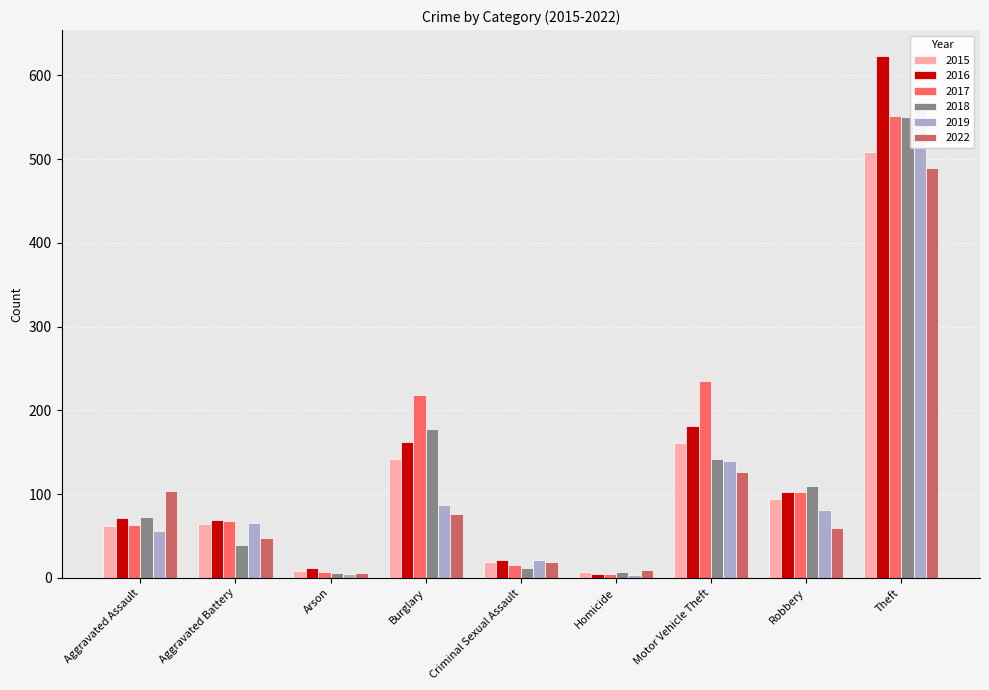

Reading left to right, transcribe all the data shown in this chart.

2015: Aggravated Assault=62	Aggravated Battery=64	Arson=8	Burglary=142	Criminal Sexual Assault=19	Homicide=7	Motor Vehicle Theft=161	Robbery=94	Theft=509
2016: Aggravated Assault=72	Aggravated Battery=69	Arson=12	Burglary=162	Criminal Sexual Assault=21	Homicide=4	Motor Vehicle Theft=181	Robbery=103	Theft=623
2017: Aggravated Assault=63	Aggravated Battery=68	Arson=7	Burglary=218	Criminal Sexual Assault=15	Homicide=4	Motor Vehicle Theft=235	Robbery=103	Theft=552
2018: Aggravated Assault=73	Aggravated Battery=39	Arson=6	Burglary=178	Criminal Sexual Assault=12	Homicide=7	Motor Vehicle Theft=142	Robbery=110	Theft=550
2019: Aggravated Assault=56	Aggravated Battery=65	Arson=5	Burglary=87	Criminal Sexual Assault=21	Homicide=3	Motor Vehicle Theft=140	Robbery=81	Theft=570
2022: Aggravated Assault=104	Aggravated Battery=47	Arson=6	Burglary=76	Criminal Sexual Assault=19	Homicide=9	Motor Vehicle Theft=126	Robbery=59	Theft=490